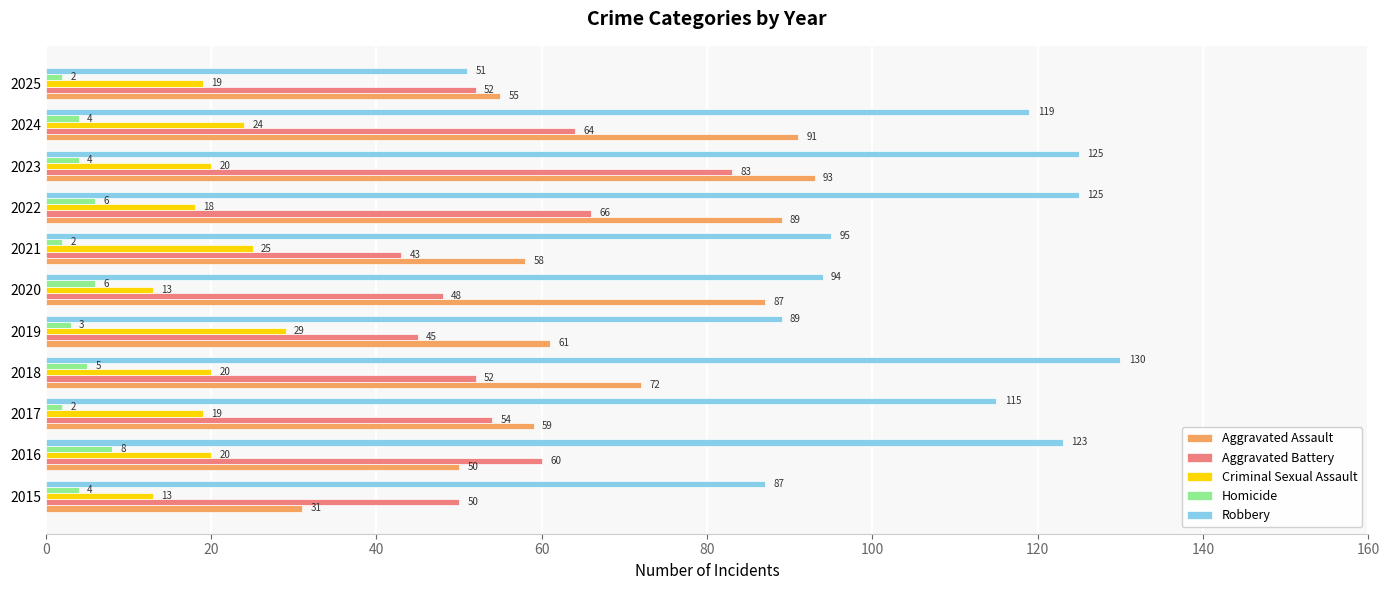

What is the spread (max minus min) of values at 2022?

119